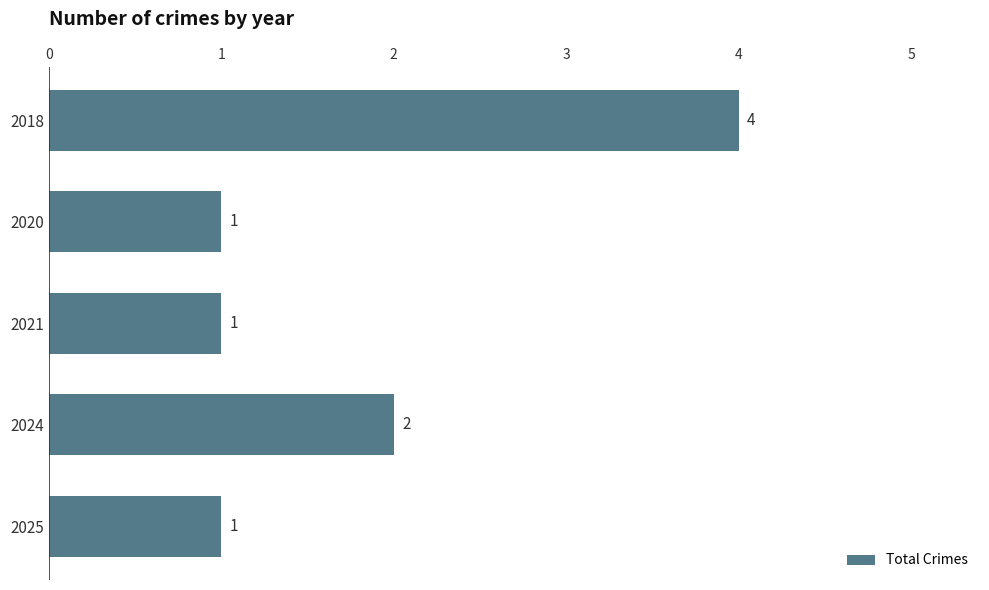

Count the values in the range 1 to 2.

4